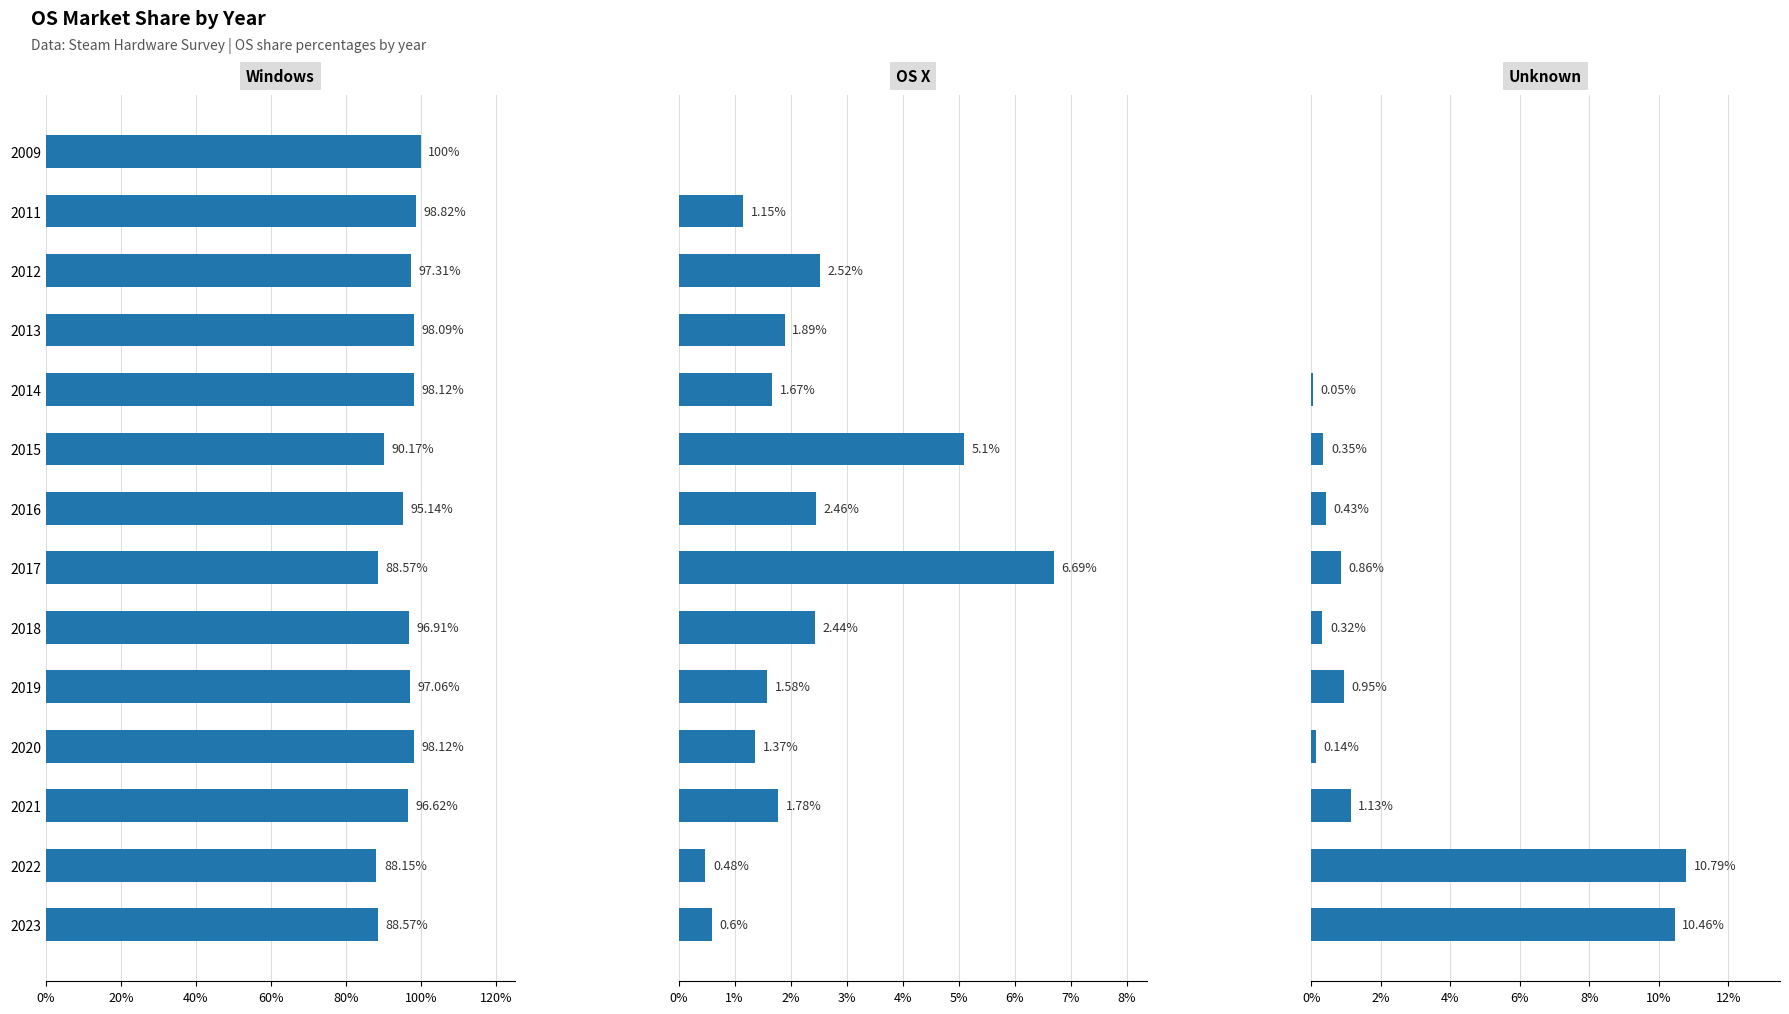

How many positive values does the Unknown series have?

10